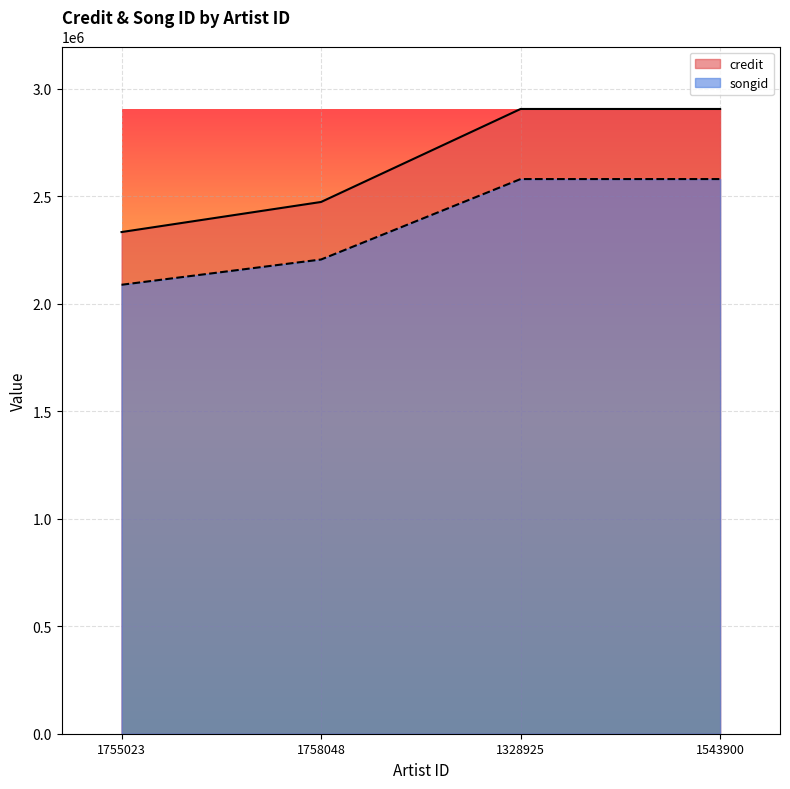

Reading left to right, what are all the values shown in this chart?

credit: 1755023=2332991	1758048=2472876	1328925=2905342	1543900=2905342
songid: 1755023=2087801	1758048=2205304	1328925=2579399	1543900=2579399